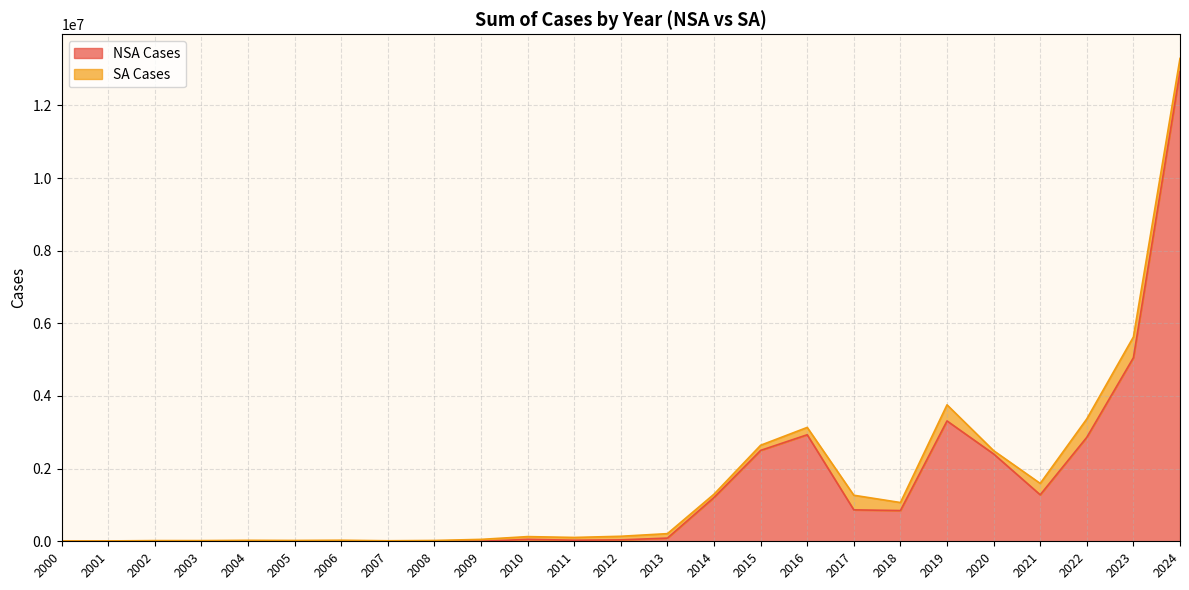

At which category does the chart reach its minimum across all series?

2000